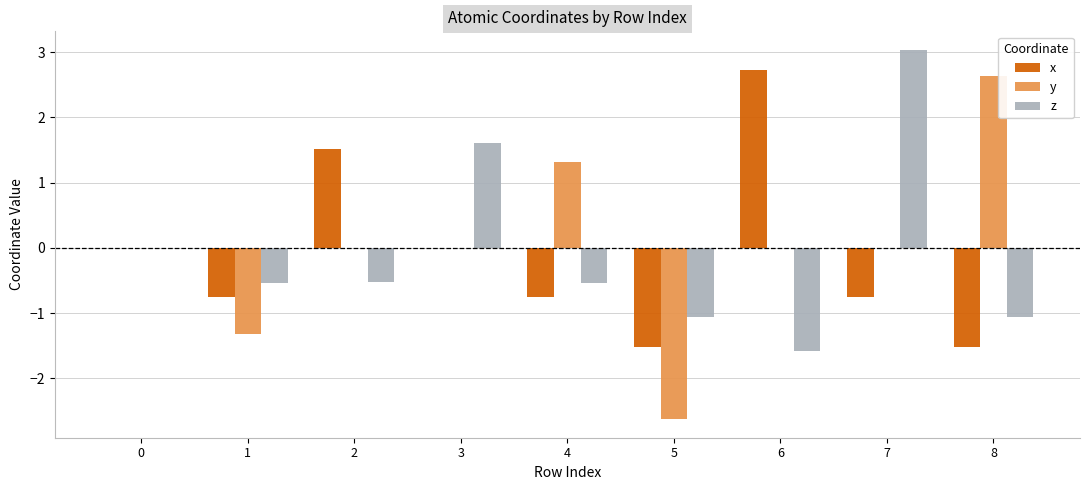

Is the value of x at 7 greater than the value of z at 1?

No